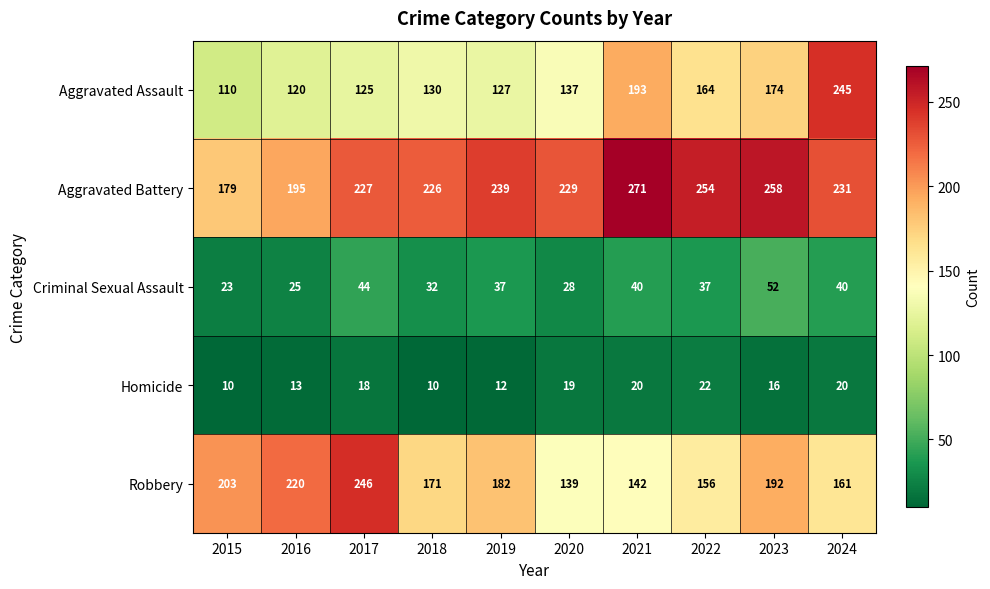

At 2019, list the series in order from smallest to largest.

Homicide, Criminal Sexual Assault, Aggravated Assault, Robbery, Aggravated Battery